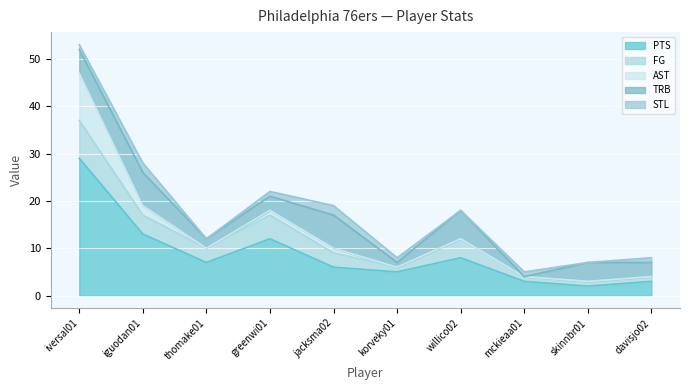

Which has a higher value, skinnbr01 or davisjo02?

davisjo02